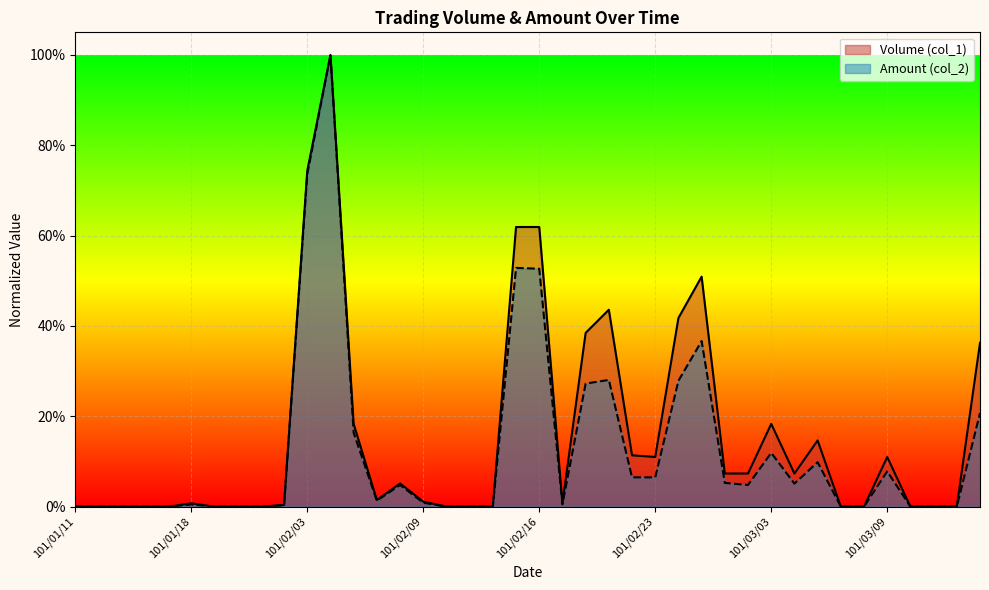

Does the chart display data point markers on the line(s)?

No